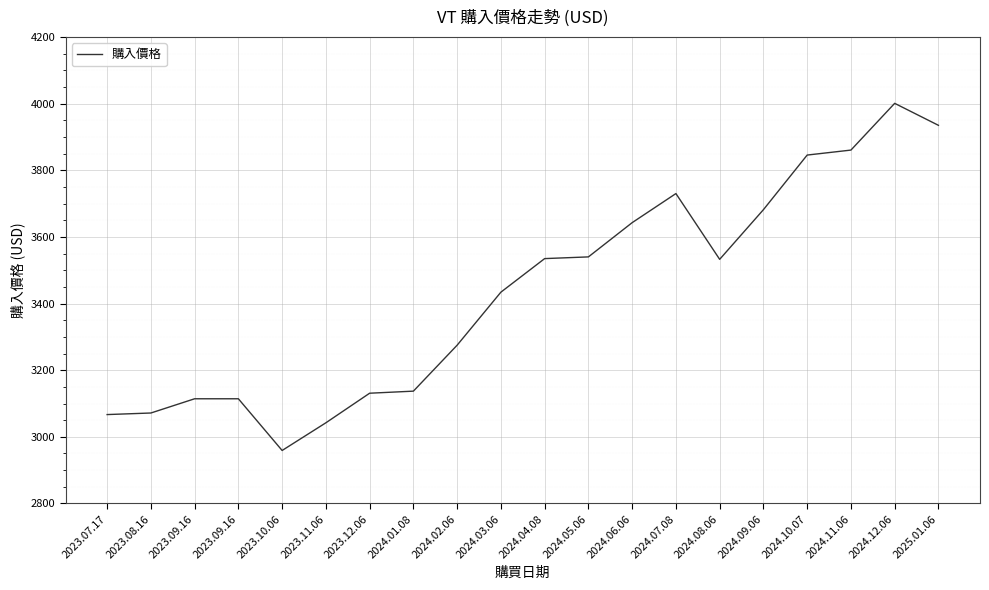

Does the chart have visible grid lines?

Yes